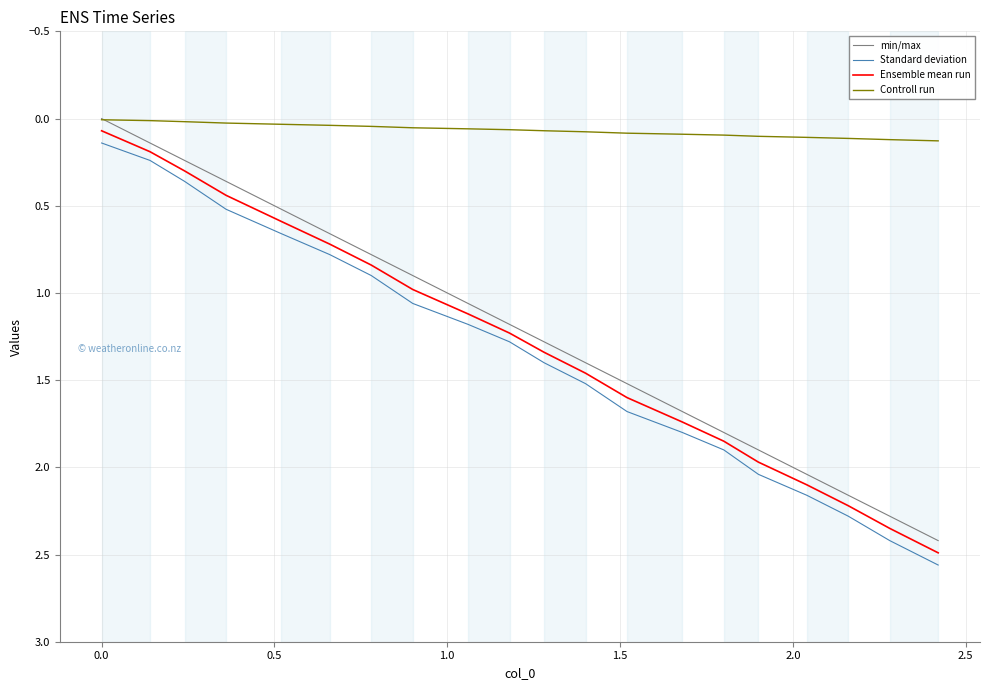

Which series has the largest total across all categories?

Standard deviation